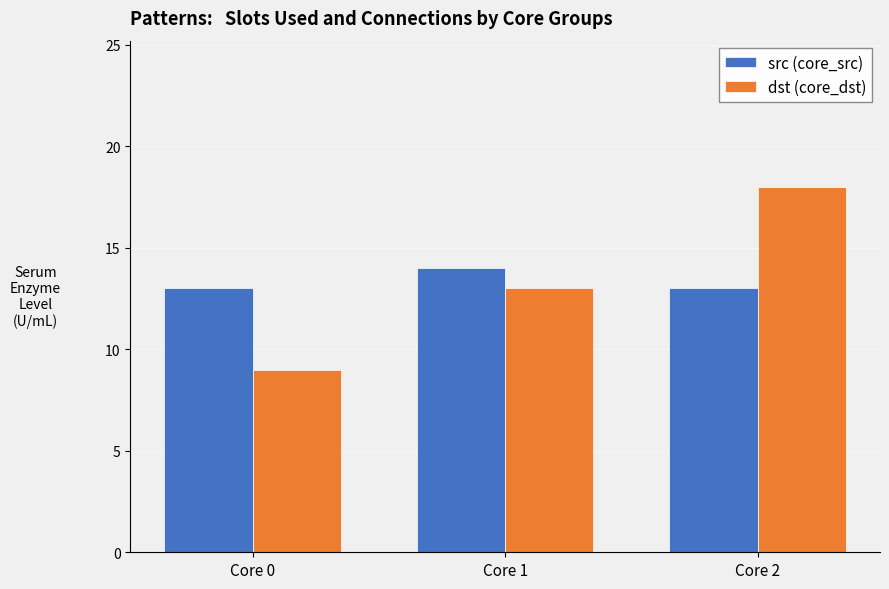

Rank the series at Core 2 from lowest to highest value.

src (core_src), dst (core_dst)